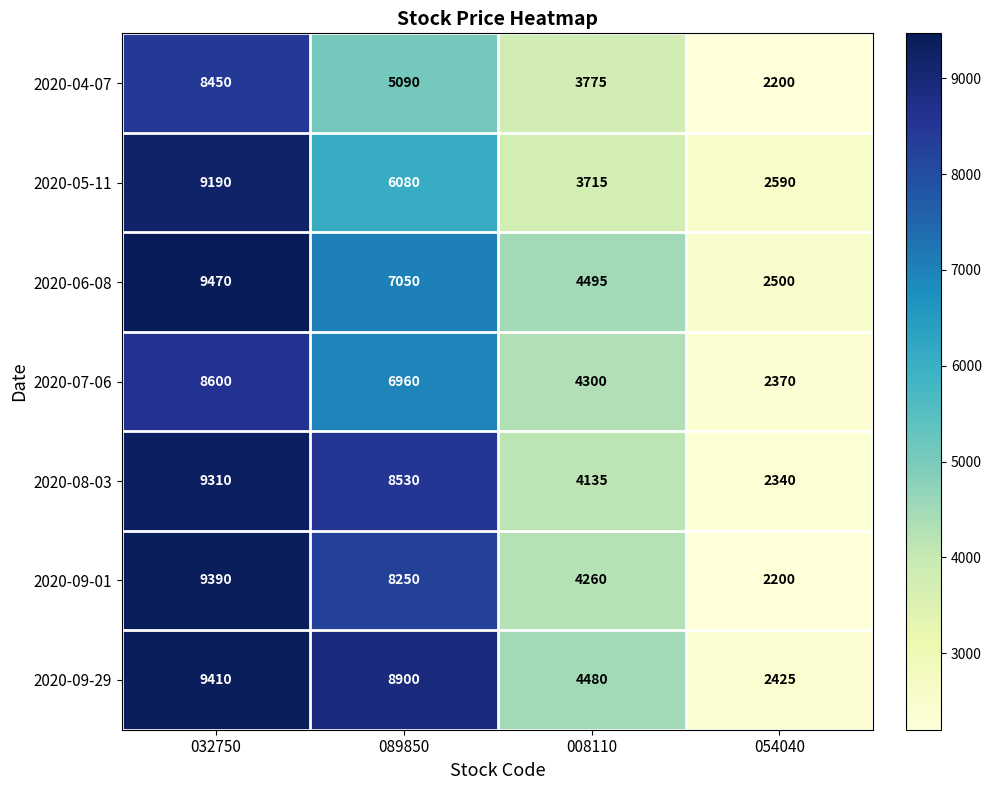

What is the minimum value shown in the chart?

2200